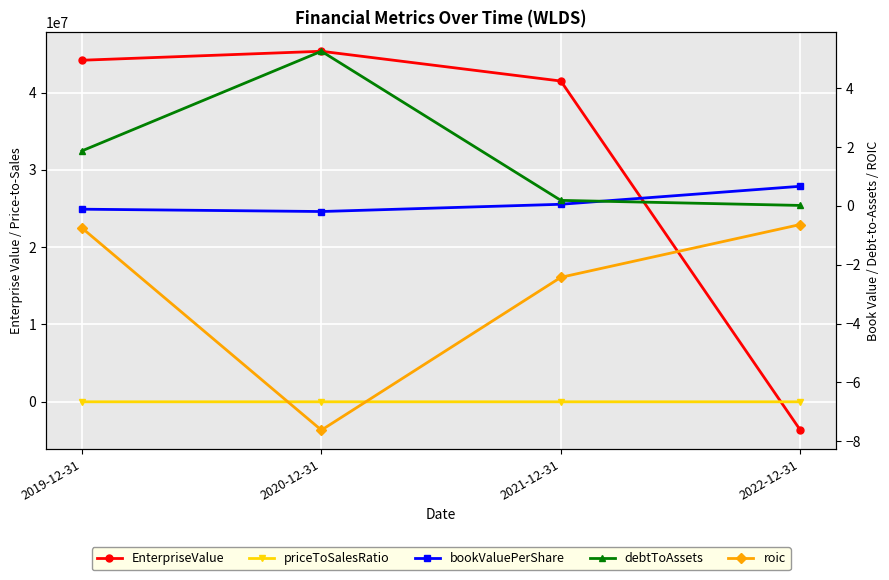

The EnterpriseValue series shows -6332499.1 at 2022-12-31. True or false?

False